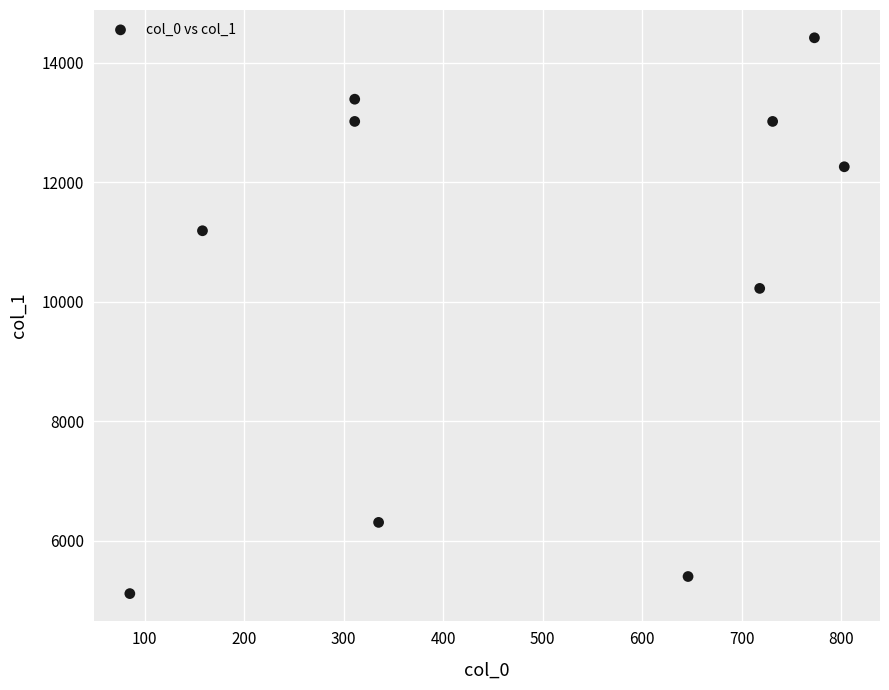

What Y value in the scatter plot is closest to 9769?

10226